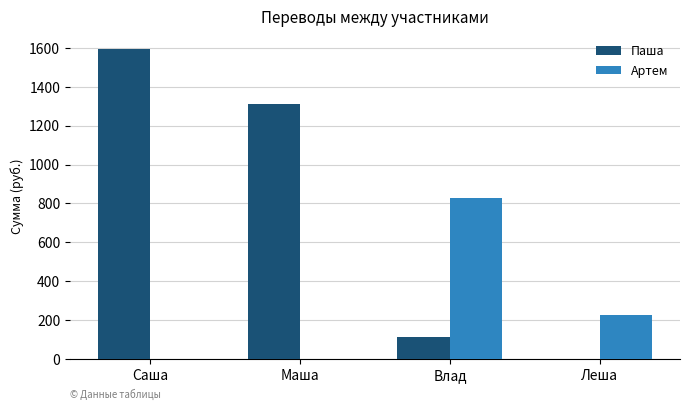

Reading left to right, transcribe all the data shown in this chart.

Паша: Саша=1593	Маша=1310	Влад=111	Леша=0
Артем: Саша=0	Маша=0	Влад=830	Леша=227